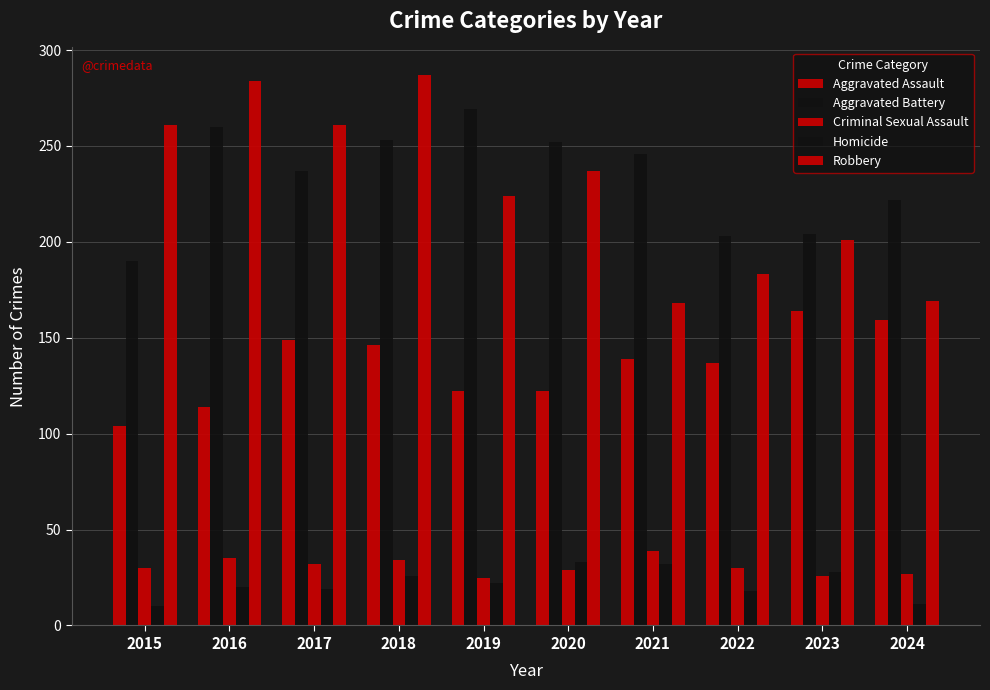

How many values in the Homicide series are below 22?

5